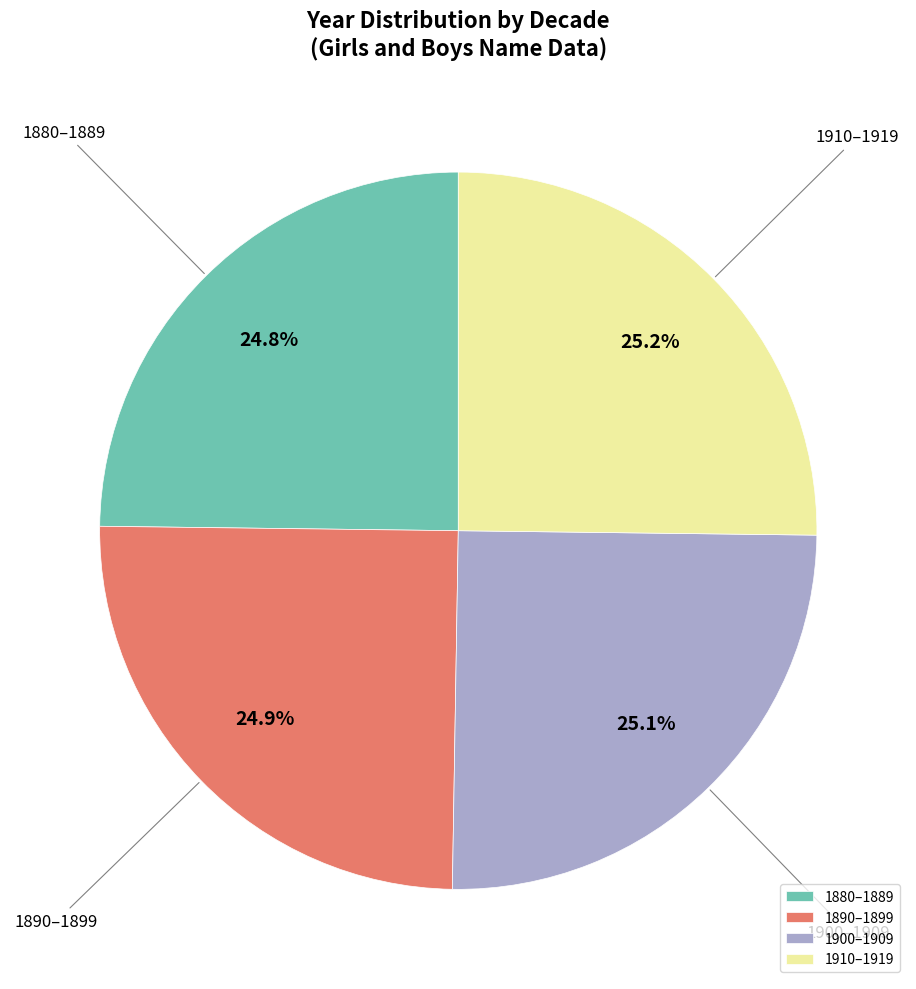

How many slices are in this pie chart?

4